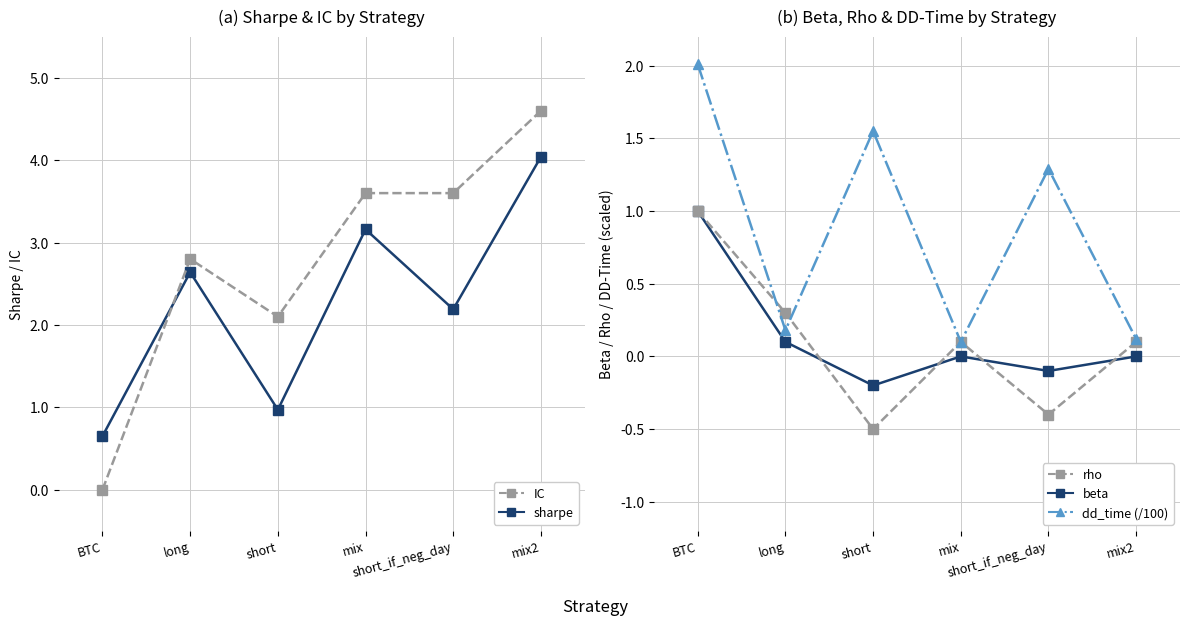

True or false: dd_time (/100) and beta intersect in this chart.

False